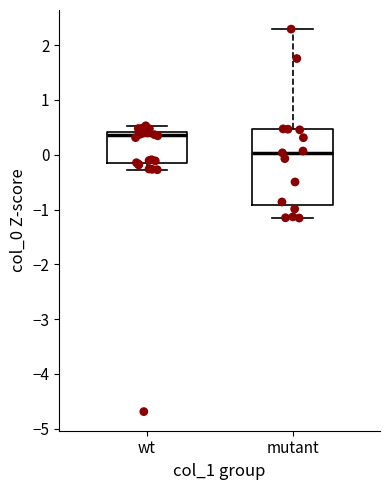

Which box has the lowest median line?

mutant